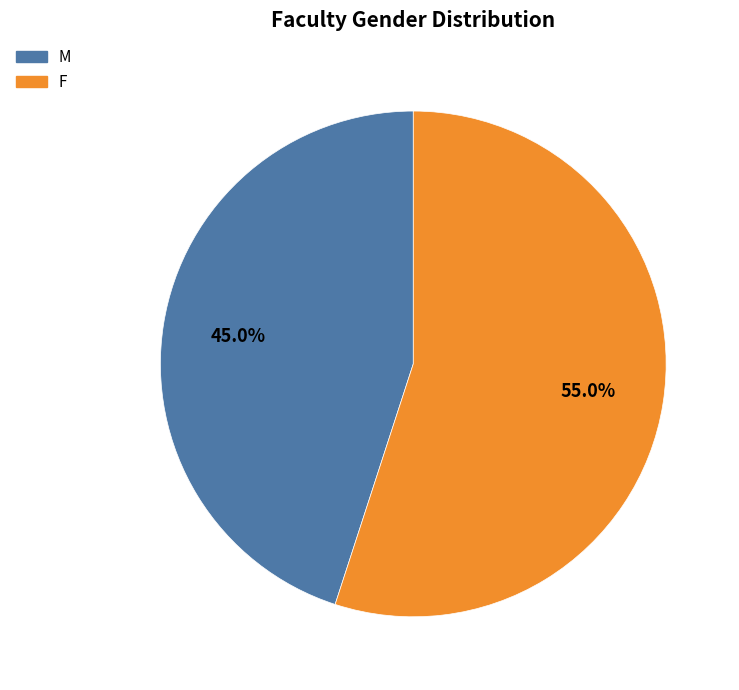

How many segments does this pie chart have?

2